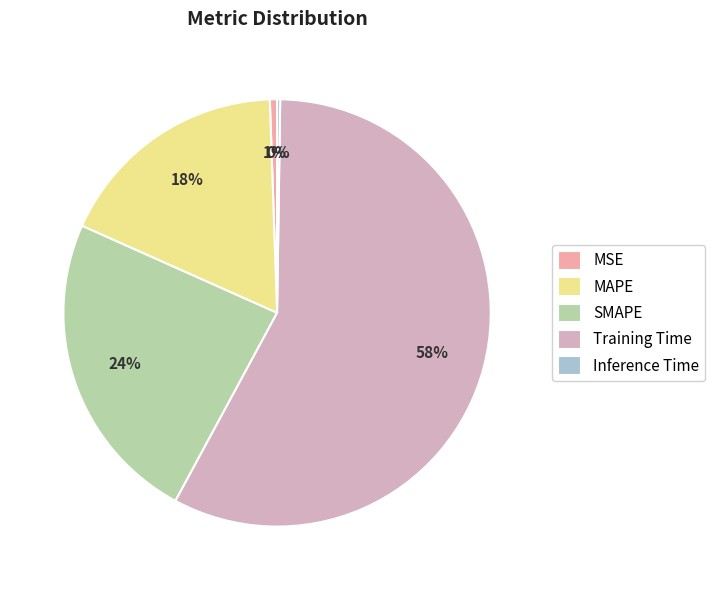

To the nearest percent, what portion does MSE represent?

1%